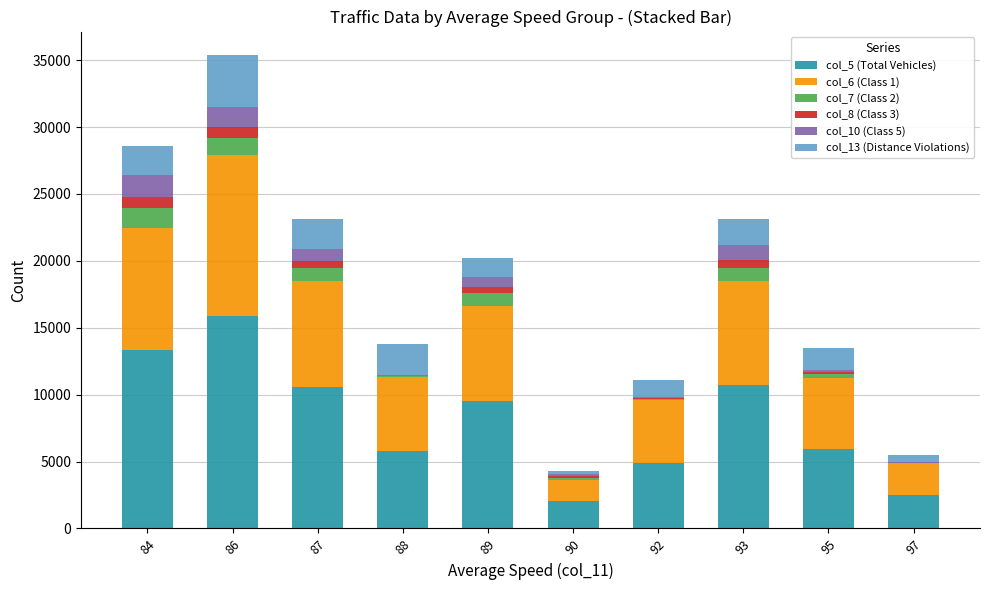

At which category is the sum across all series the highest?

86